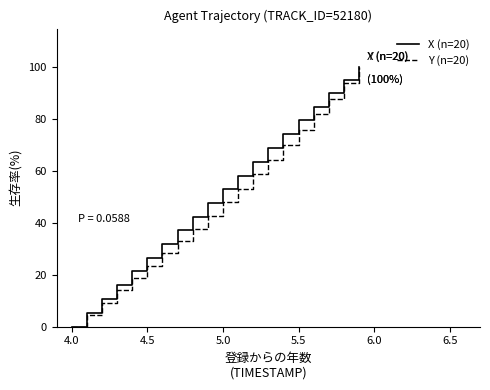

Is this an area chart (filled region under the line)?

No